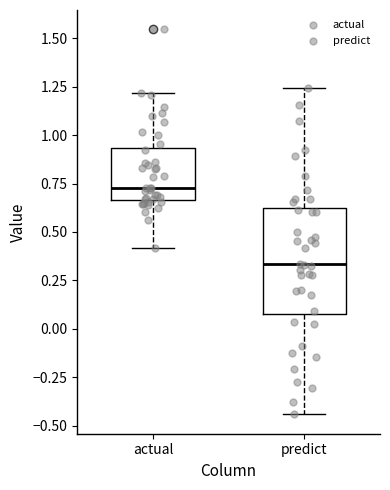

Reading left to right, transcribe this box plot: for each box, give where its median line is, the range the box spans, and where its two whiskers end, as read against the y-axis. The values are not printed on the chart, so give them approximately, as read against the axis.

actual: median 0.75, box 0.65 to 0.95, whiskers 0.40 to 1.20
predict: median 0.35, box 0.10 to 0.60, whiskers -0.45 to 1.25